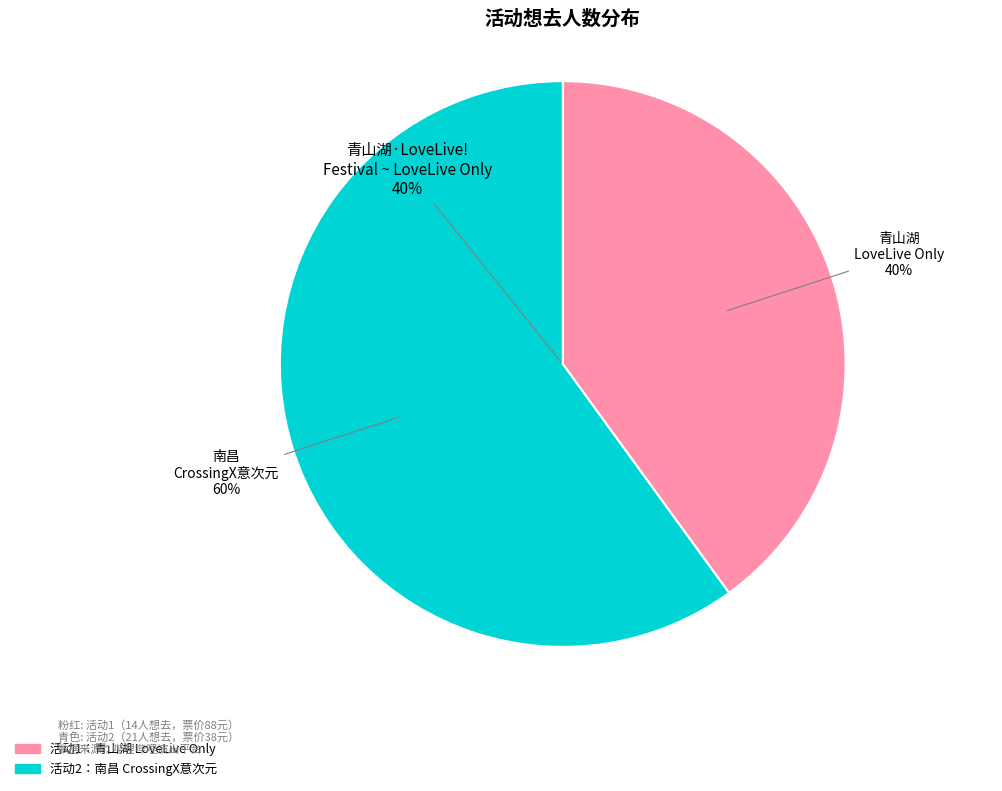

How much of the chart is everything except 青山湖·LoveLive! Festival ~ LoveLive Only?

60.0%